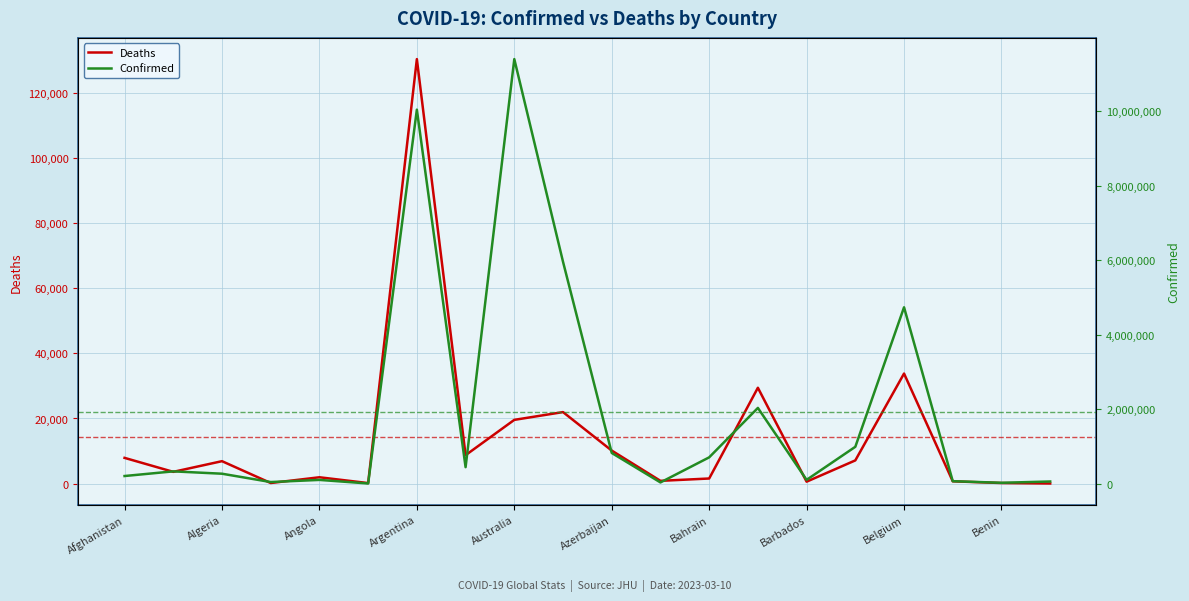

Which series has the largest total across all categories?

Confirmed